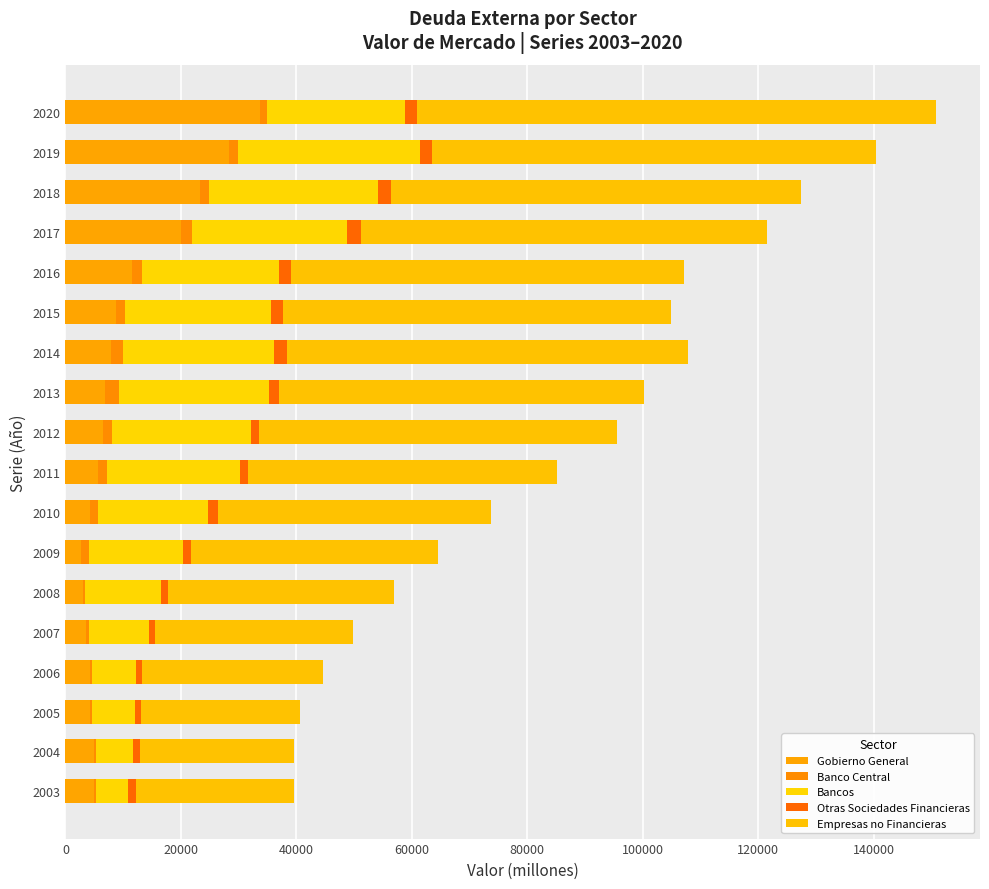

How many data points does each series have?

18